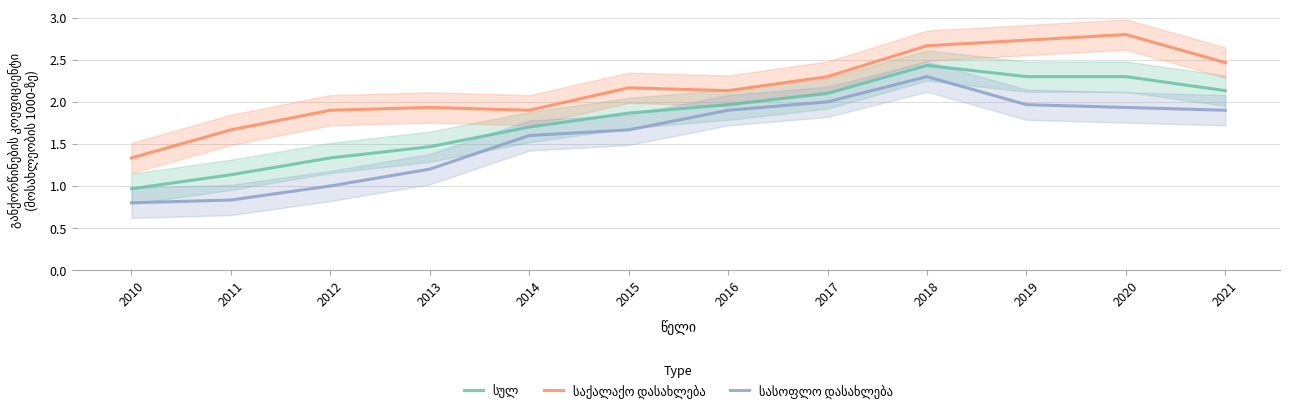

Reading left to right, extract all data points from this chart.

სულ: 2010=1.0	2011=1.1	2012=1.3	2013=1.5	2014=1.7	2015=1.9	2016=2.0	2017=2.1	2018=2.4	2019=2.3	2020=2.3	2021=2.1
საქალაქო დასახლება: 2010=1.3	2011=1.7	2012=1.9	2013=1.9	2014=1.9	2015=2.2	2016=2.1	2017=2.3	2018=2.7	2019=2.7	2020=2.8	2021=2.5
სასოფლო დასახლება: 2010=0.8	2011=0.8	2012=1.0	2013=1.2	2014=1.6	2015=1.7	2016=1.9	2017=2.0	2018=2.3	2019=2.0	2020=1.9	2021=1.9